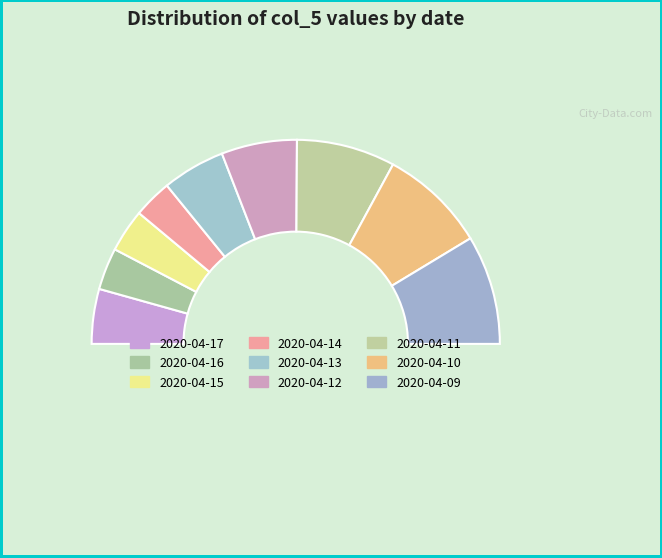

To the nearest percent, what is the average slice percentage?

11%